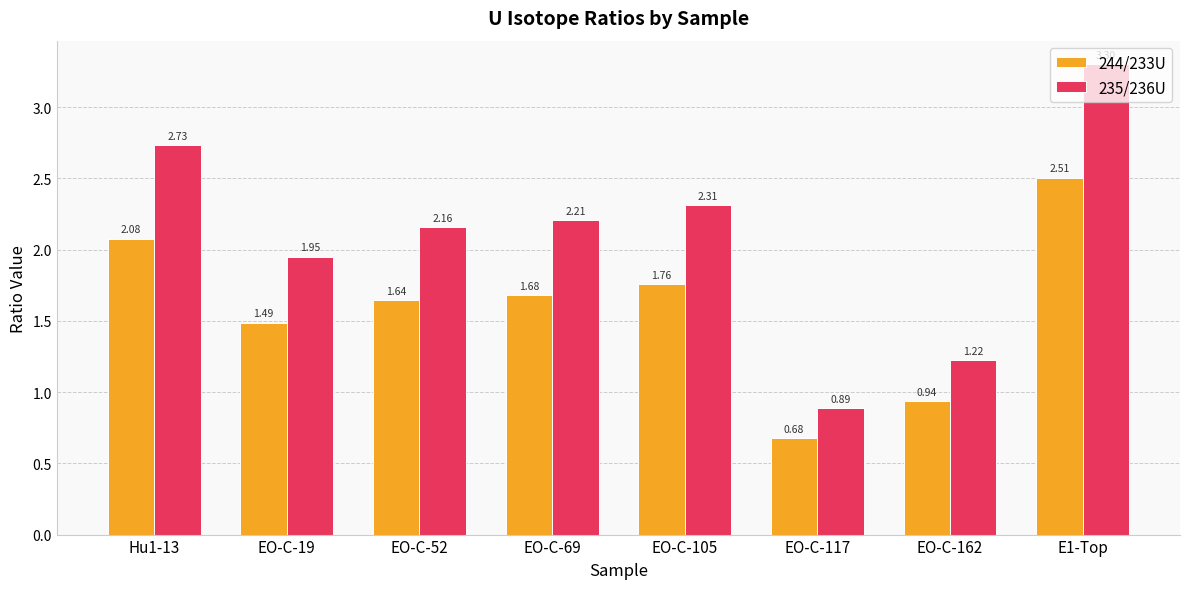

What is the spread (max minus min) of values at EO-C-69?

0.5